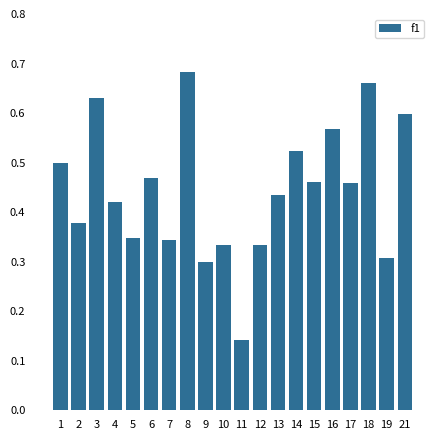

What is the sum of the values at 18 and 14?

1.2